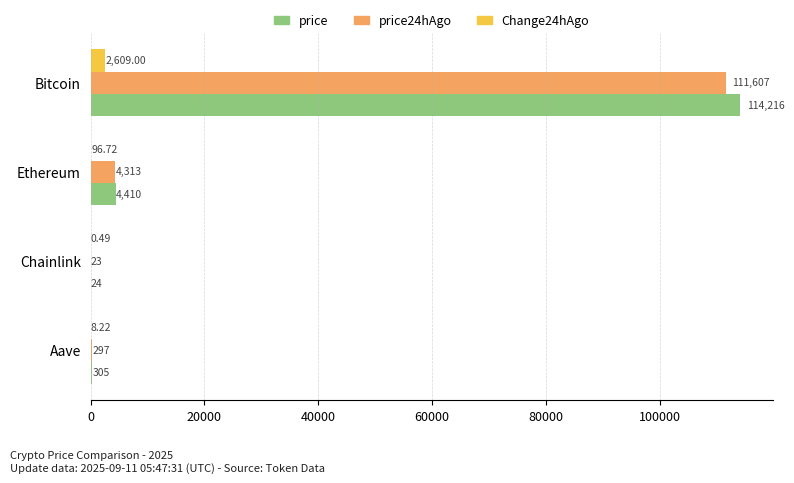

Count the number of data series in this chart.

3